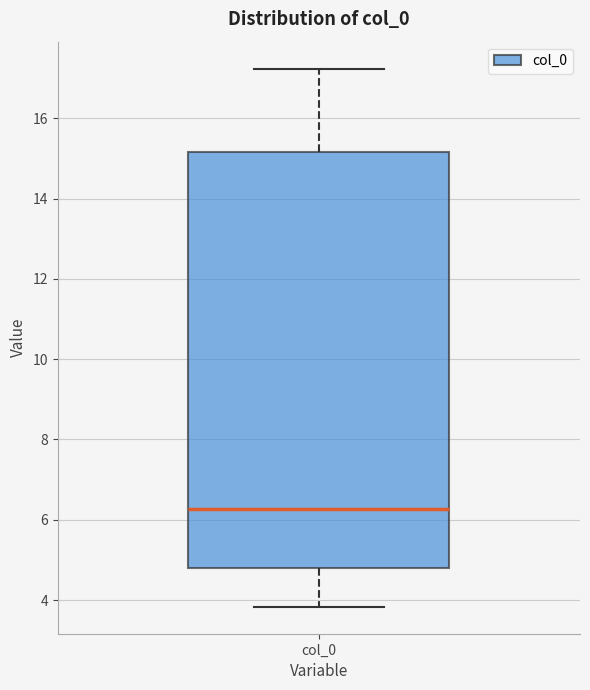

Transcribe this box plot: give where the median line is, the range the box spans, and where the two whiskers end, as read against the y-axis. The values are not printed on the chart, so give them approximately, as read against the axis.

median 6.2, box 4.8 to 15.2, whiskers 3.8 to 17.2